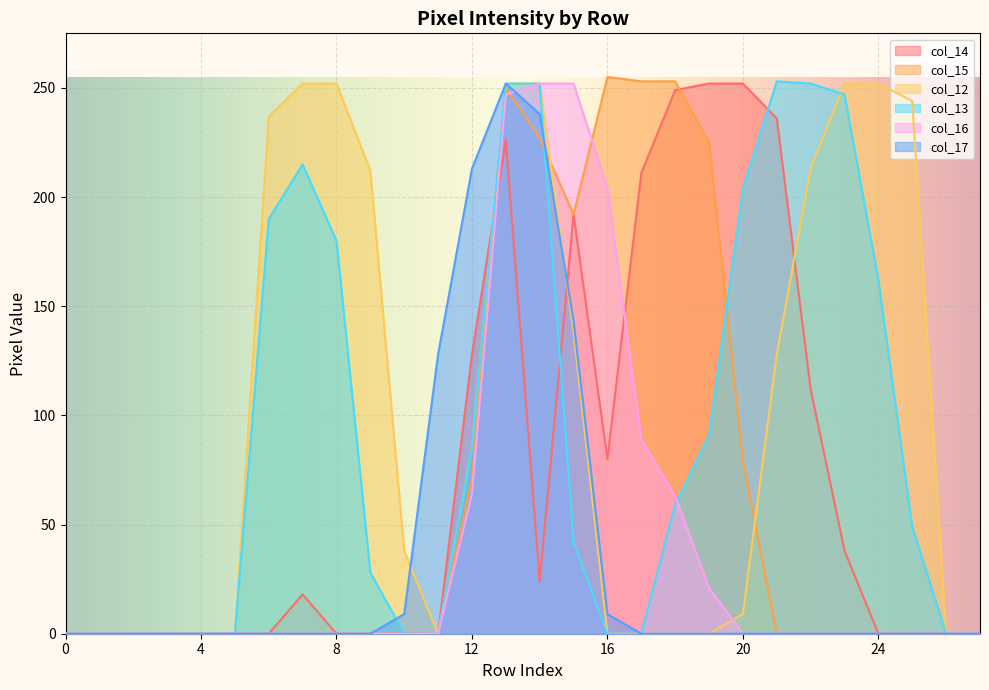

List the series in order of their peak value, highest first.

col_15, col_13, col_14, col_12, col_16, col_17